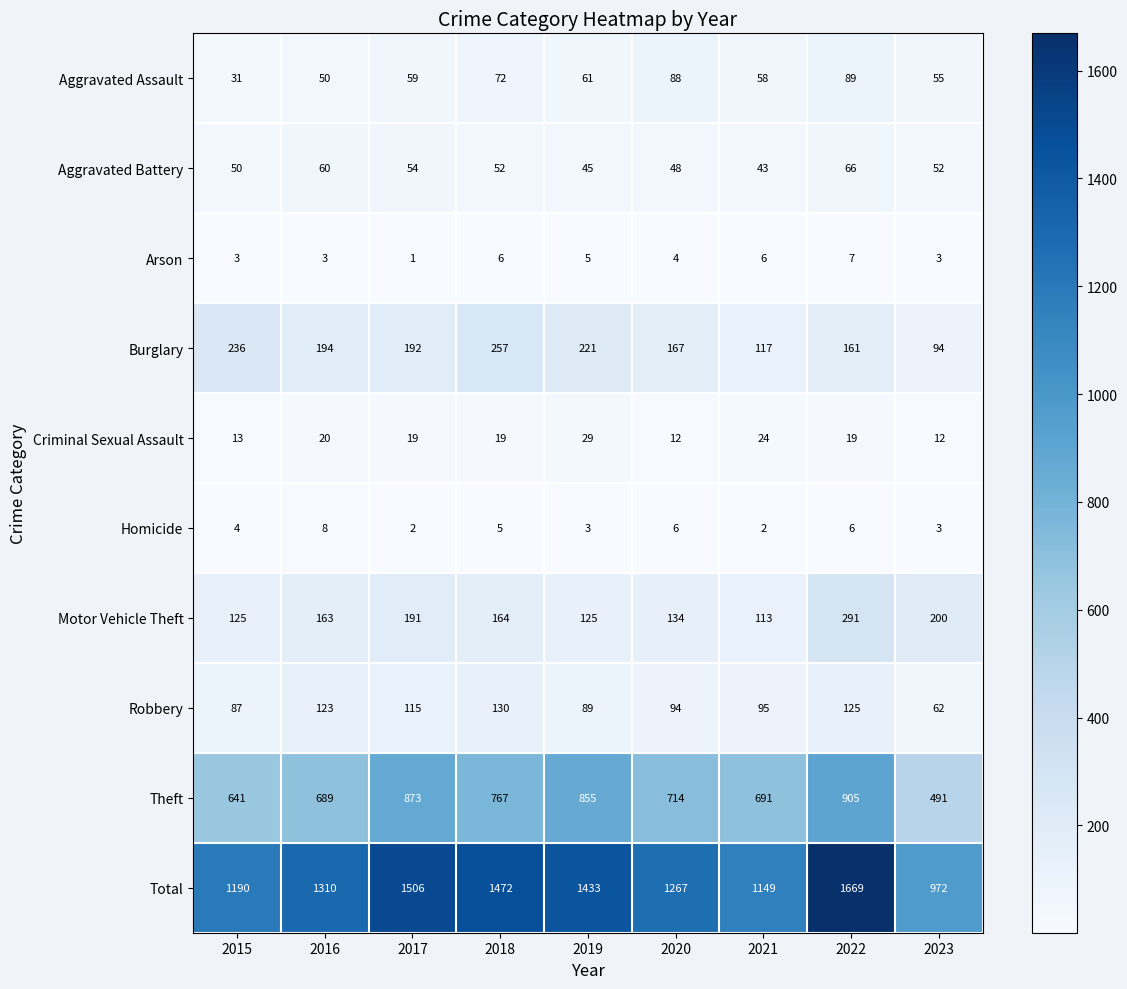

What is the highest value of the Criminal Sexual Assault series?

29